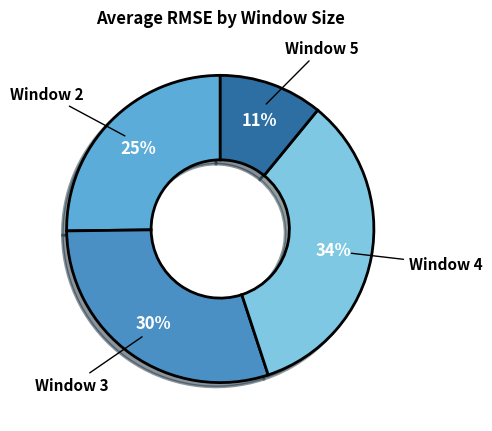

Combined, do Window 3 and Window 5 account for over 50%?

No